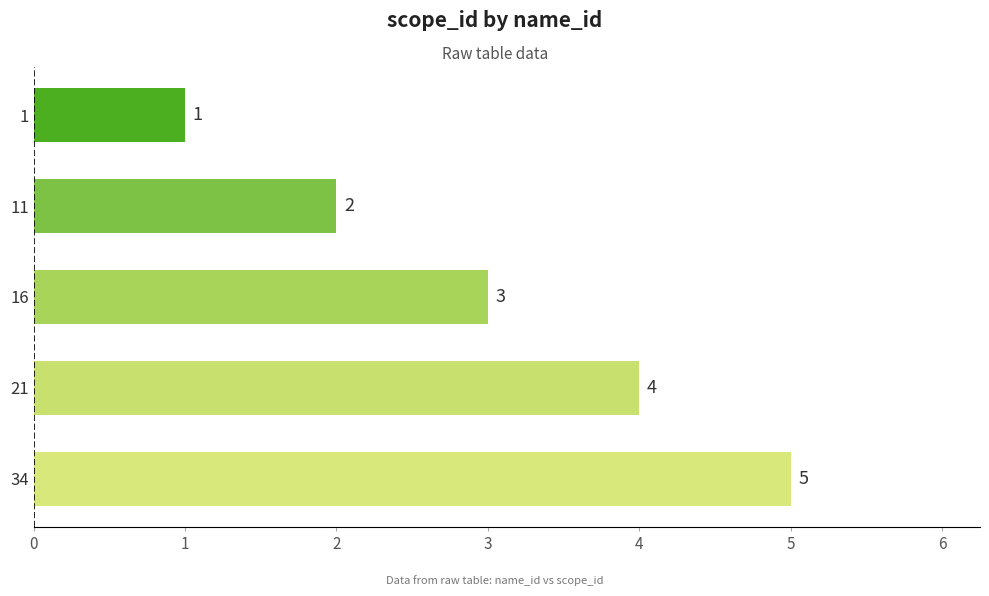

Rank the categories by value from highest to lowest.

34, 21, 16, 11, 1